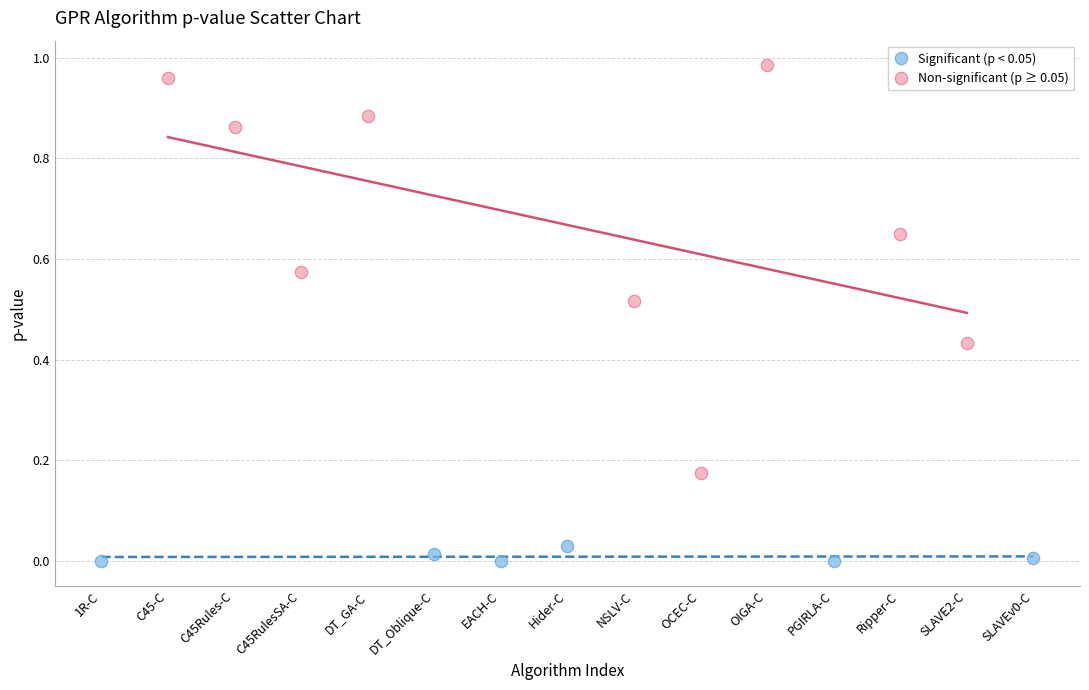

Which series reaches the maximum Y coordinate?

Non-significant (p ≥ 0.05)